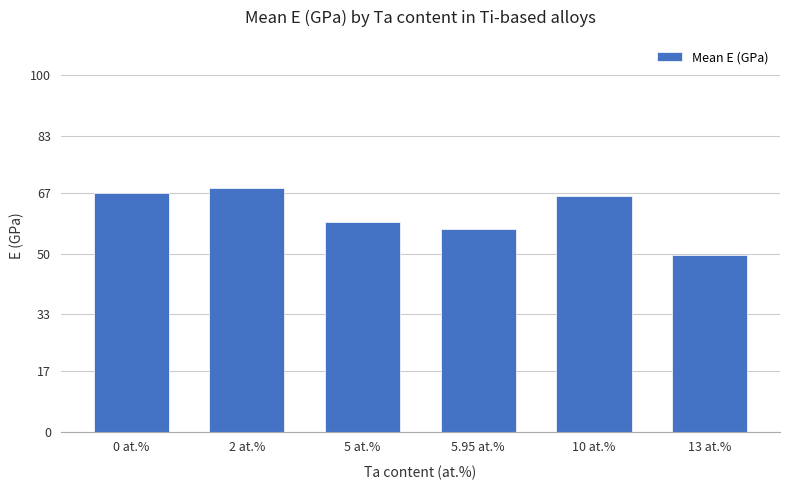

Which label corresponds to the largest value in the chart?

2 at.%